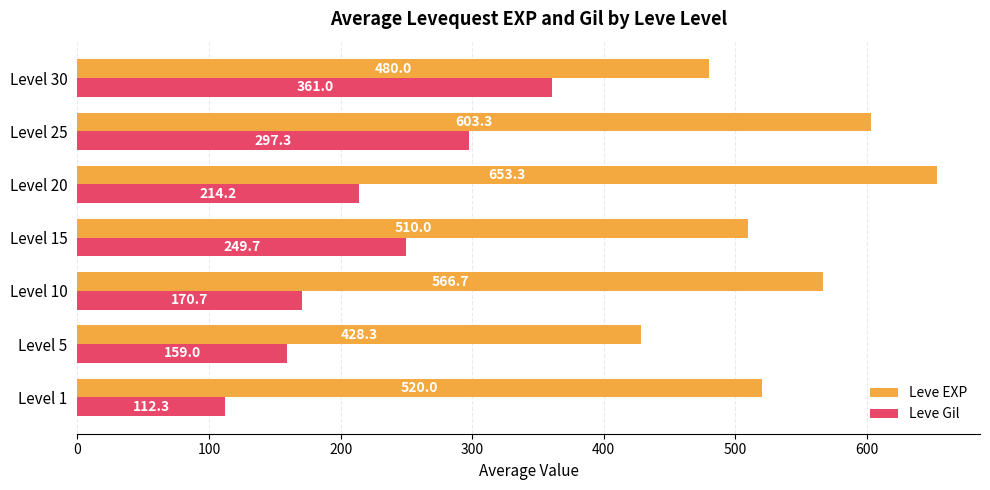

Rank the categories by Leve EXP value from highest to lowest.

Level 20, Level 25, Level 10, Level 1, Level 15, Level 30, Level 5